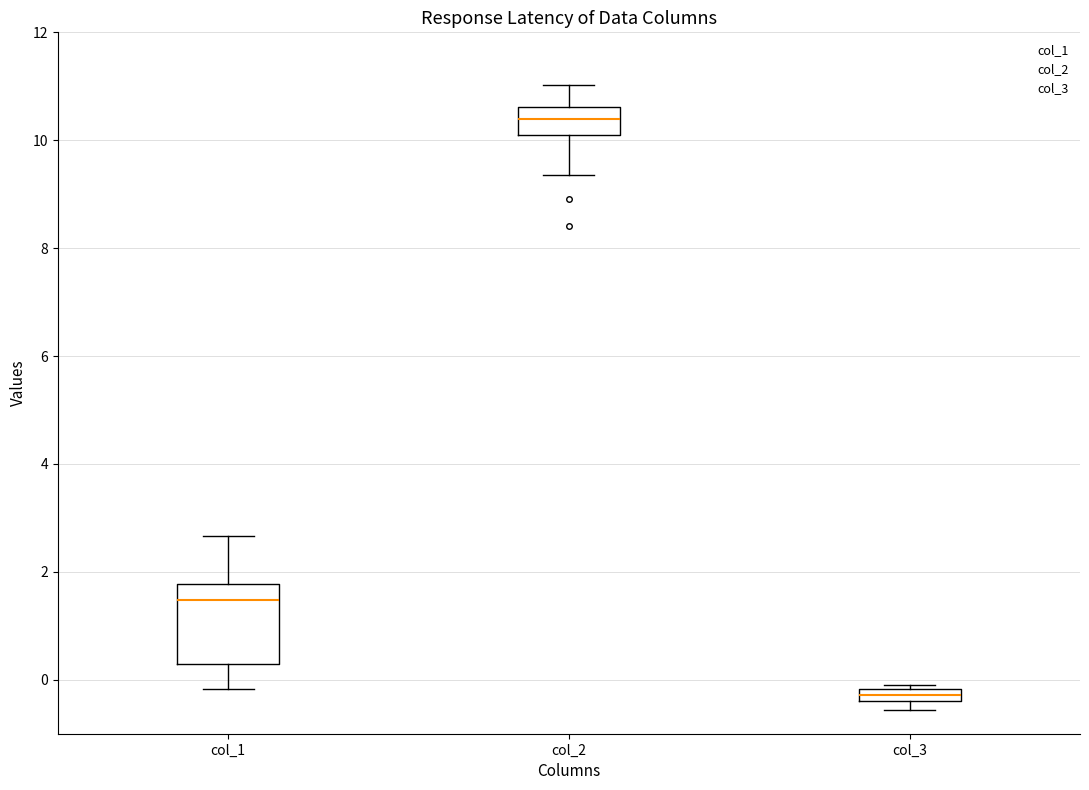

Comparing the boxes themselves (not the whiskers), which one is the tallest?

col_1